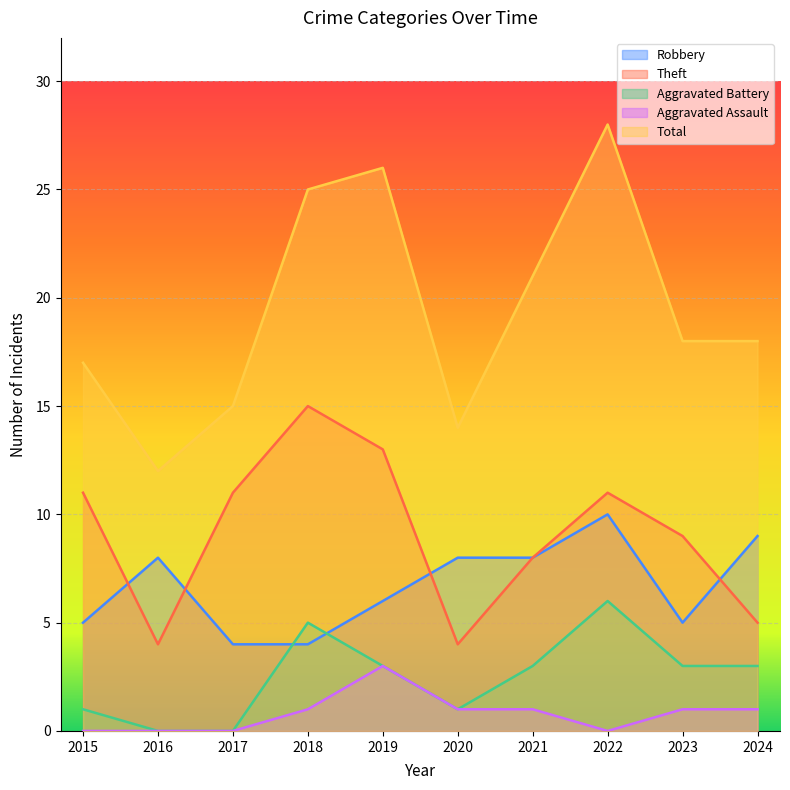

True or false: Theft has a value of 5 at 2024.

True